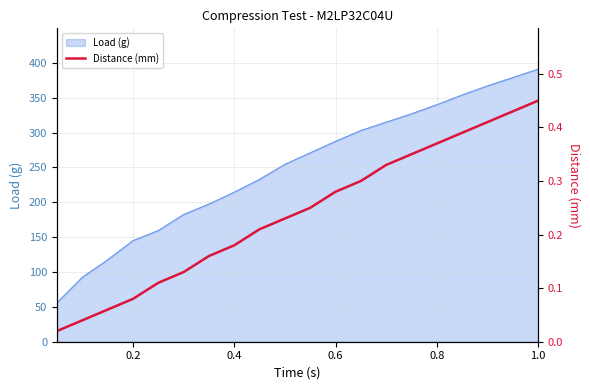

What is the lowest value of the Load (g) series?

56.0